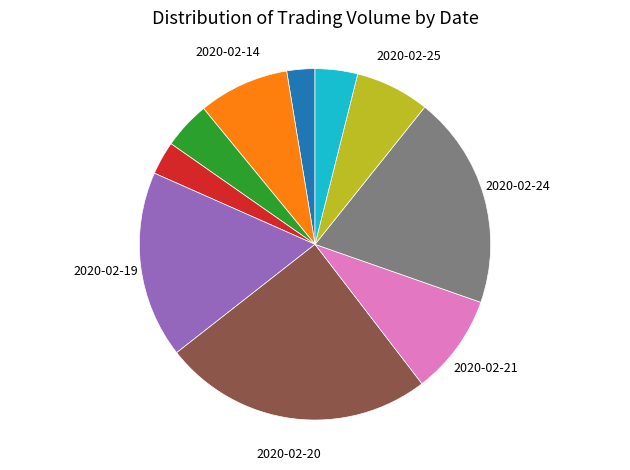

Does any single category account for the majority?

No